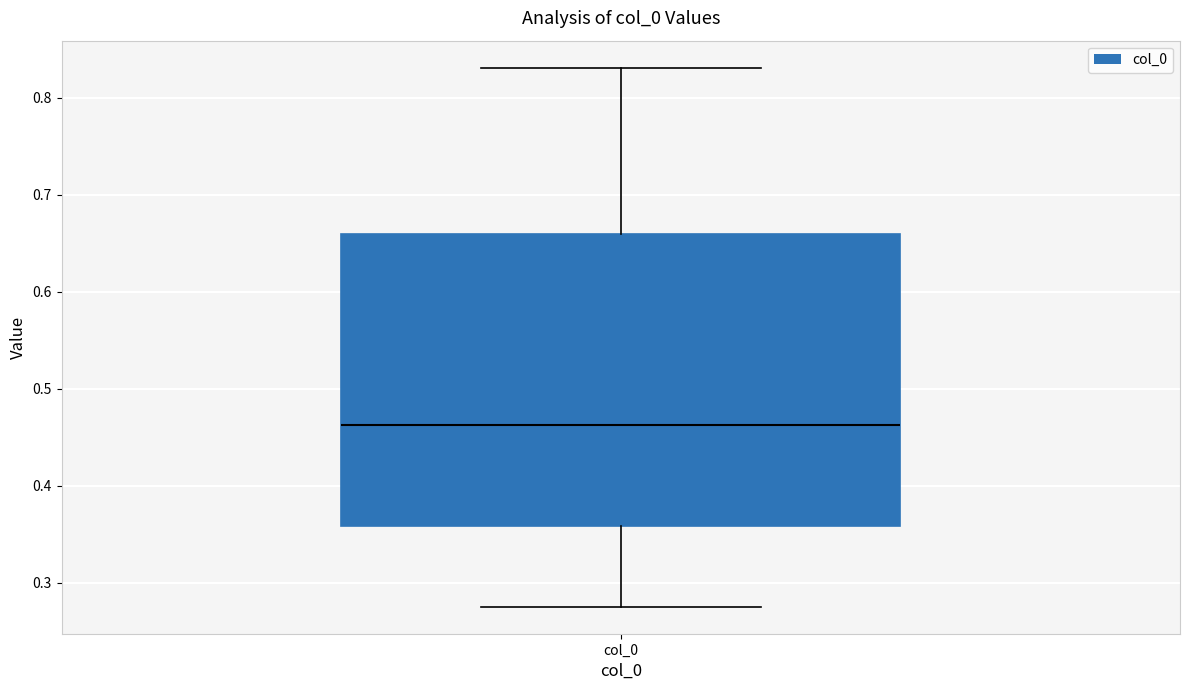

Transcribe this box plot: give where the median line is, the range the box spans, and where the two whiskers end, as read against the y-axis. The values are not printed on the chart, so give them approximately, as read against the axis.

median 0.46, box 0.36 to 0.66, whiskers 0.28 to 0.83